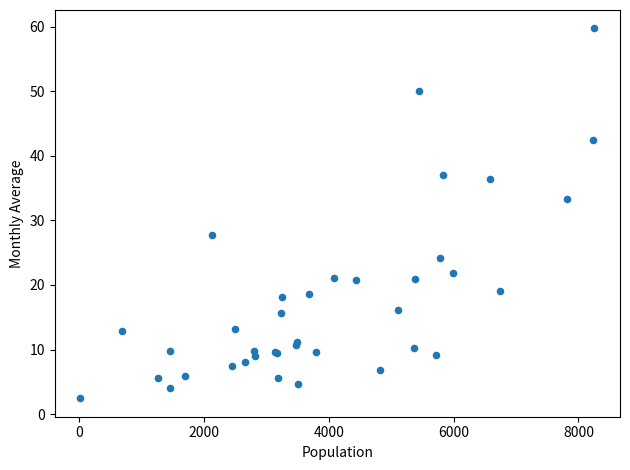

What Y value in the scatter plot is closest to 31?

33.4